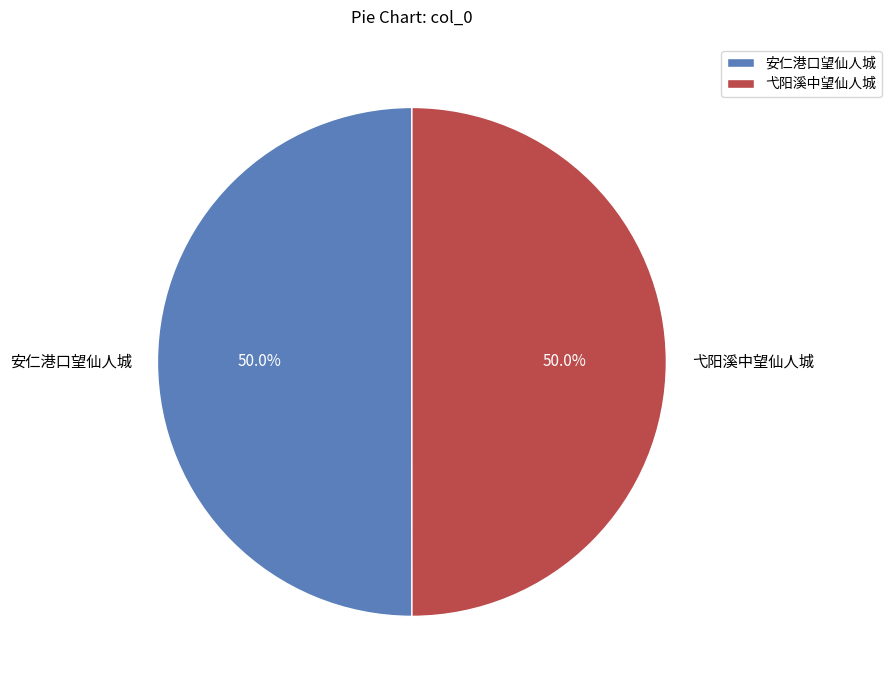

Approximately how many times larger is the value at 安仁港口望仙人城 compared to 弋阳溪中望仙人城?

1.0